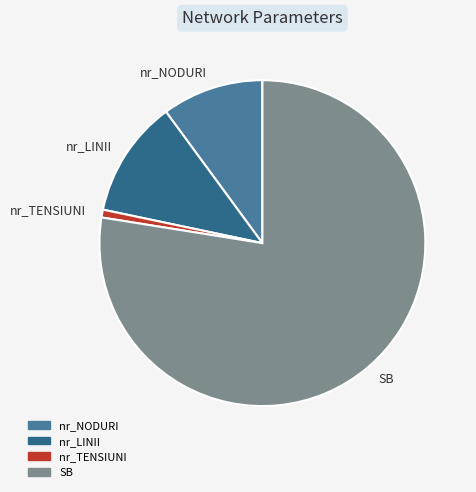

How many segments does this pie chart have?

4